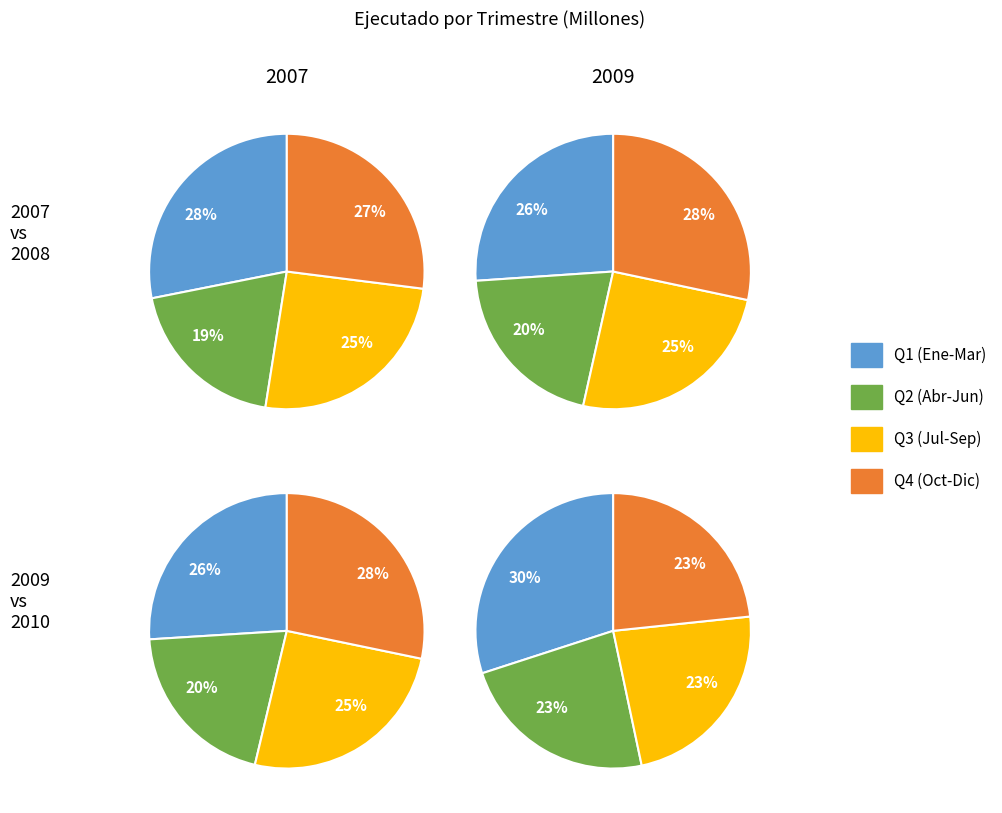

Is Junio the majority of the pie?

No